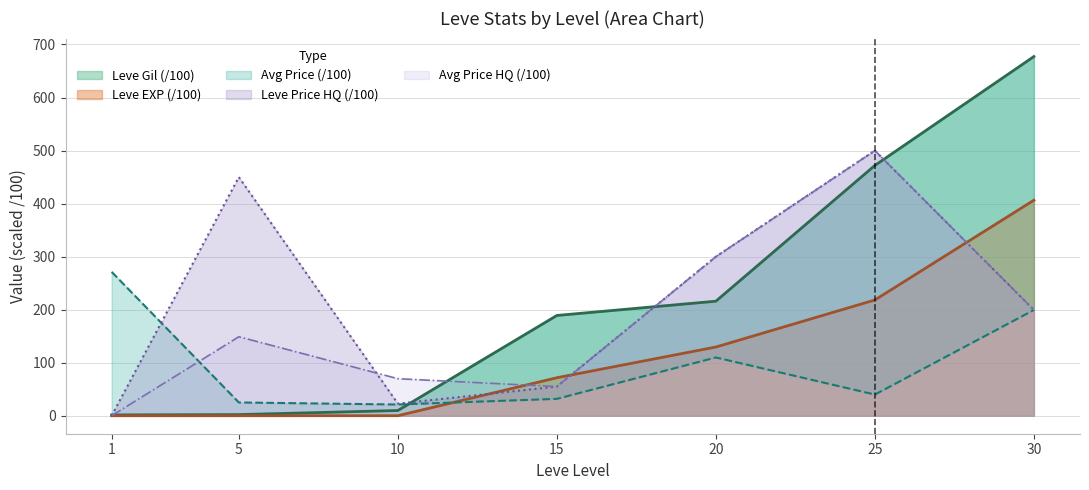

What is the sum of all Leve EXP values?

826.1